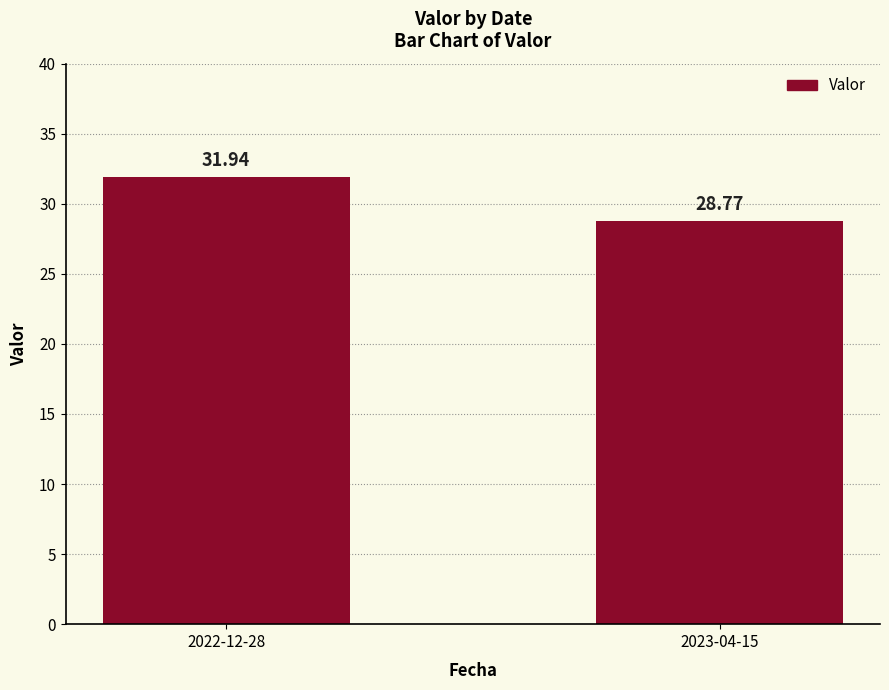

What is the maximum value shown in the chart?

31.9